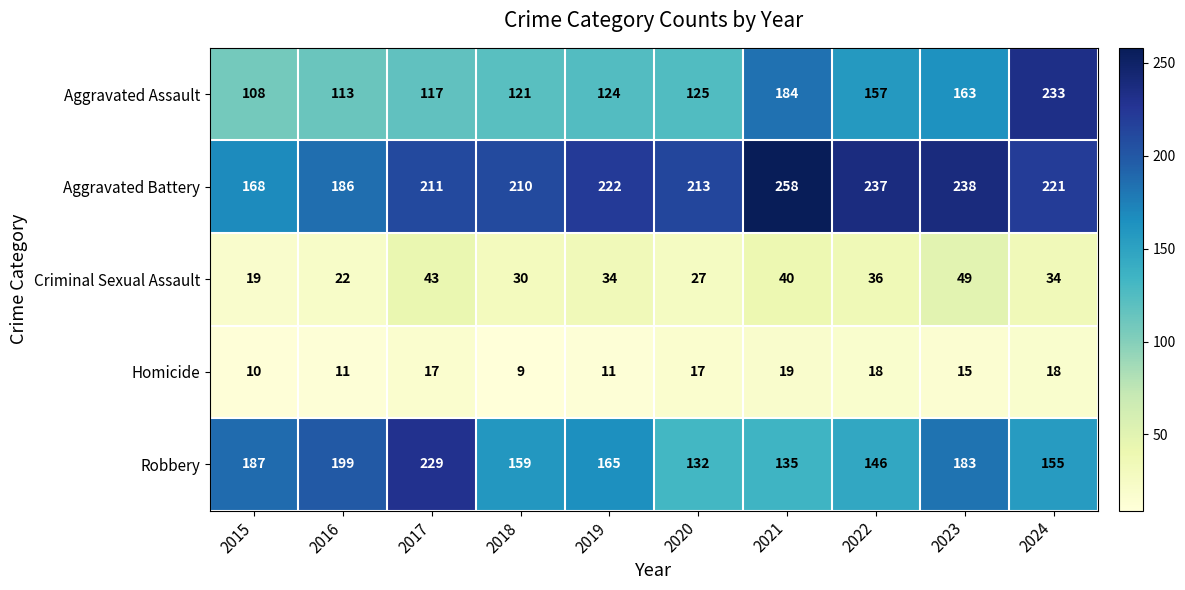

Which series has the largest total across all categories?

Aggravated Battery